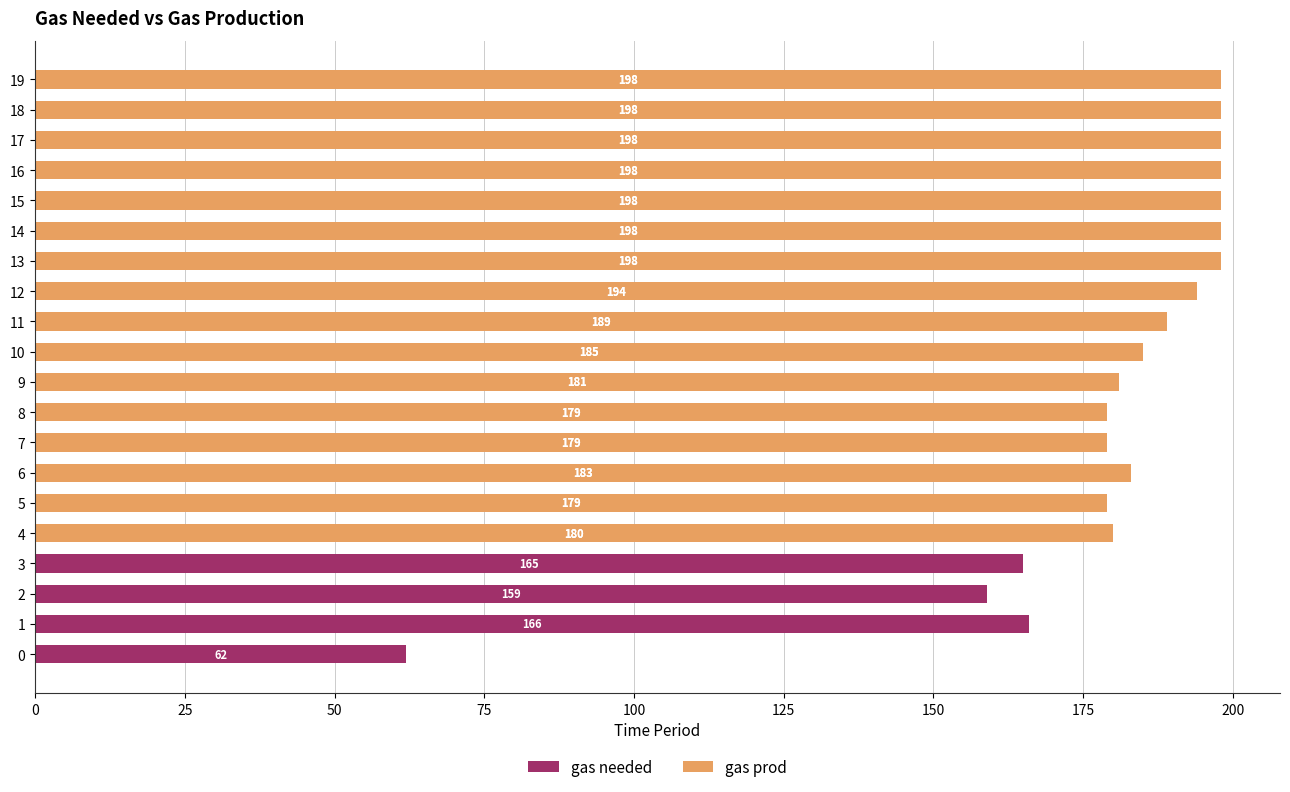

Are the bars grouped side by side (vs. stacked)?

Yes